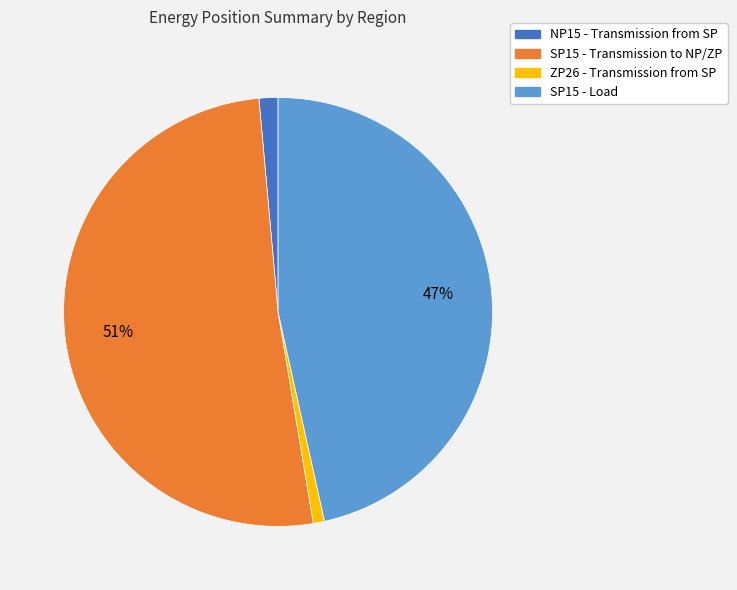

Which category accounts for the majority?

SP15 - Transmission to NP/ZP